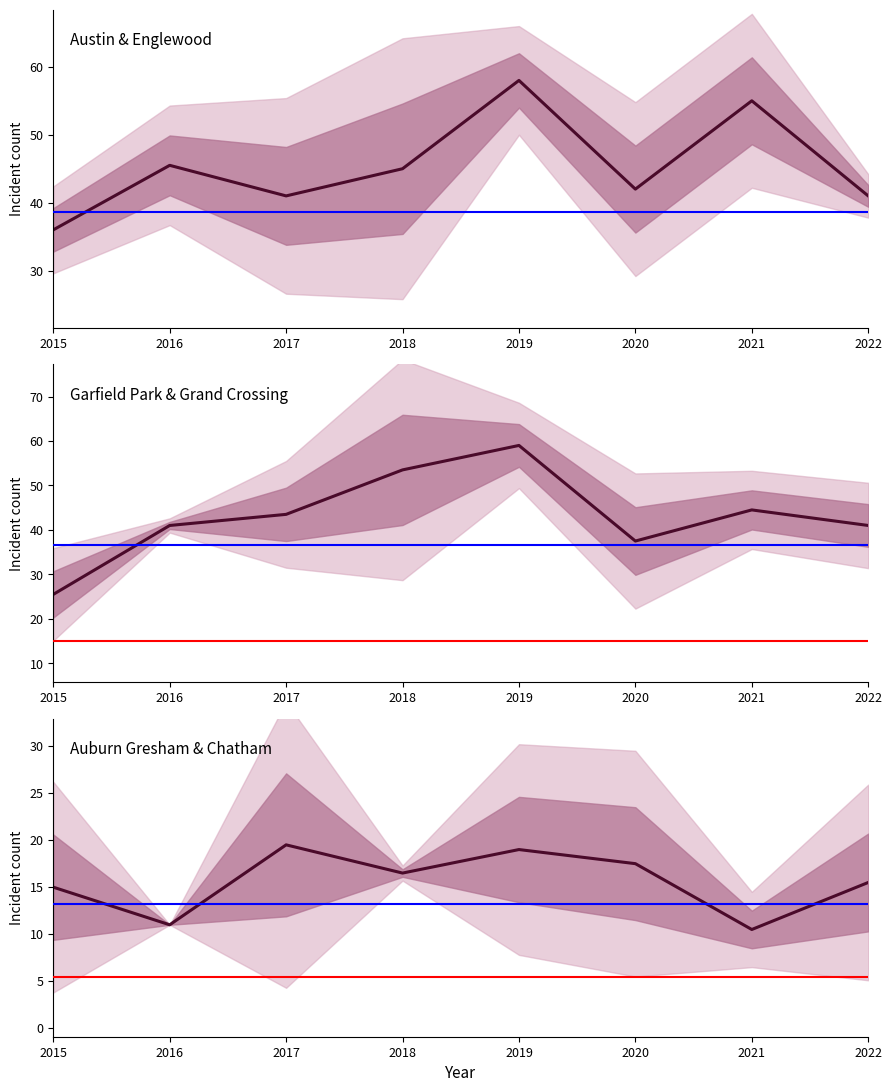

Which has a higher value, 2019 or 2020?

2019